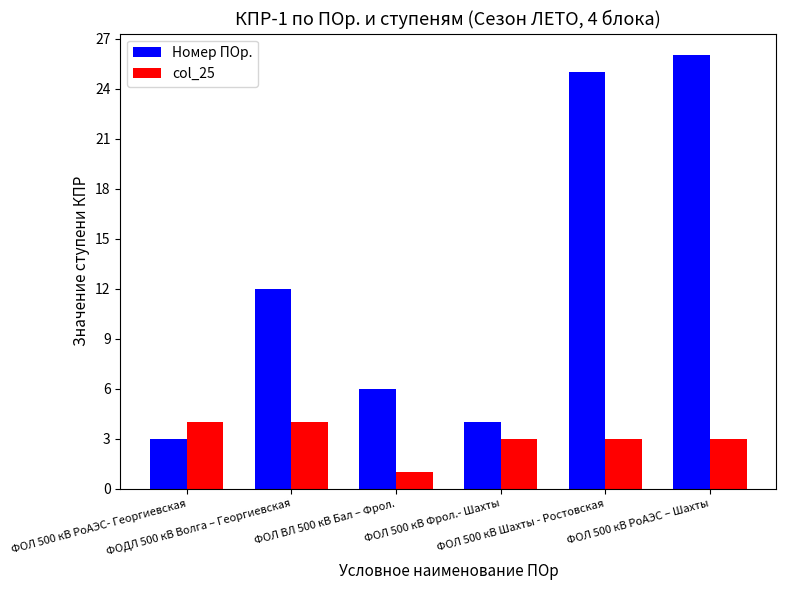

The value of col_25 at ФОЛ 500 кВ РоАЭС – Шахты is 4. True or false?

False